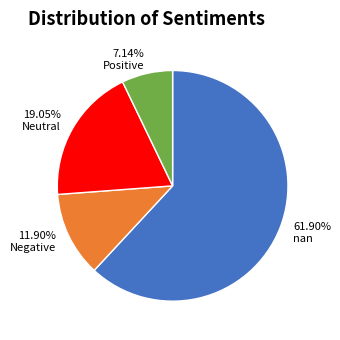

Approximately how many times larger is the value at nan compared to Negative?

5.2